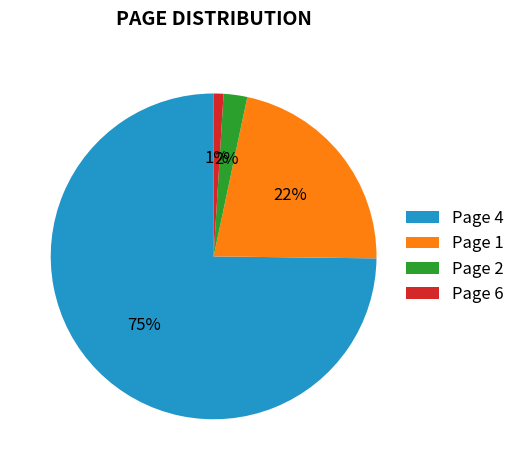

What percentage is the Page 1 slice, to the nearest percent?

22%